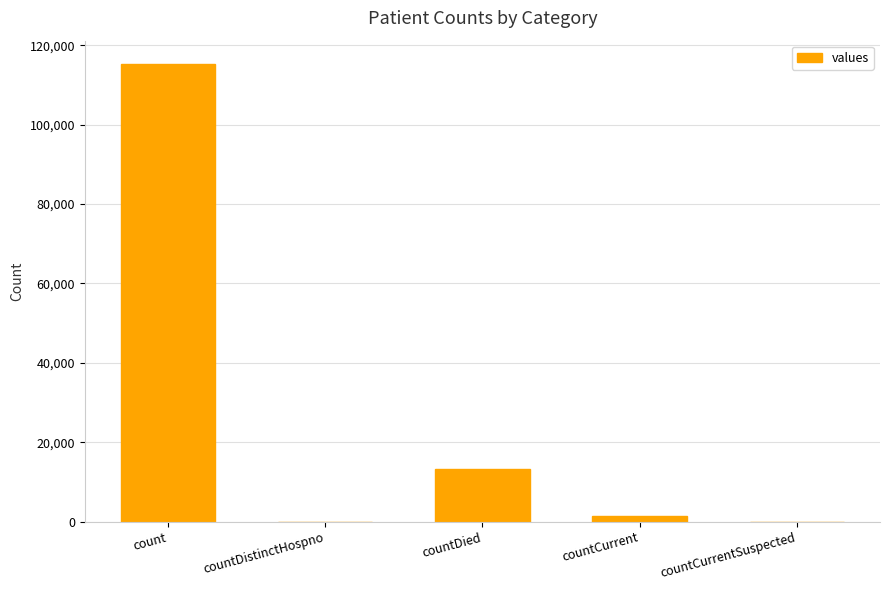

What is the change in value from countDistinctHospno to countDied?

+13343